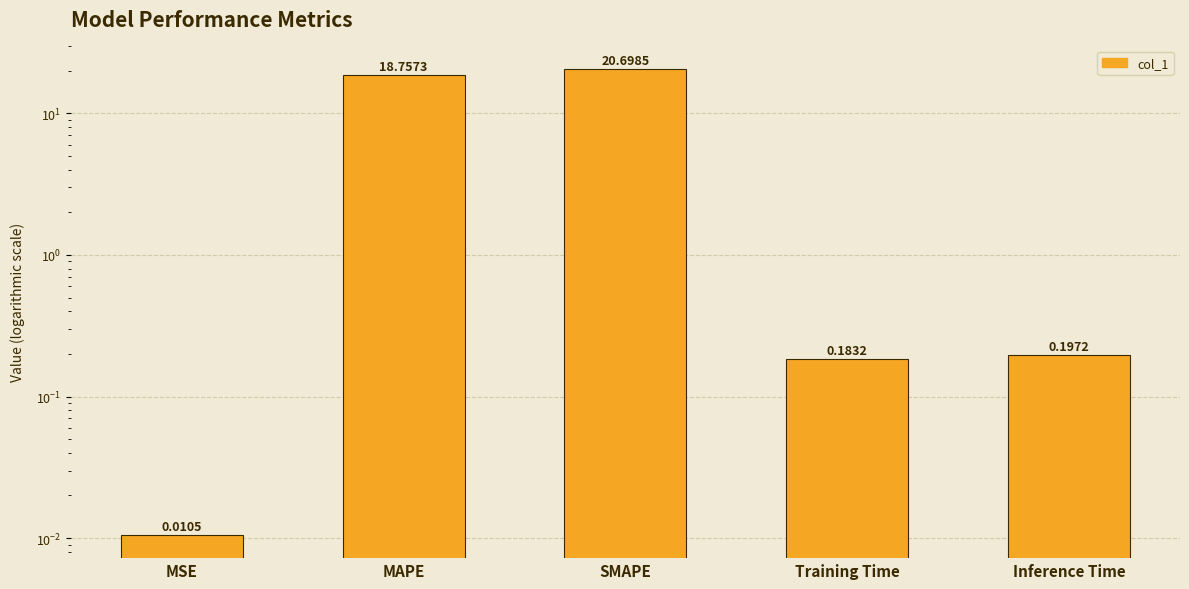

Which label corresponds to the largest value in the chart?

SMAPE